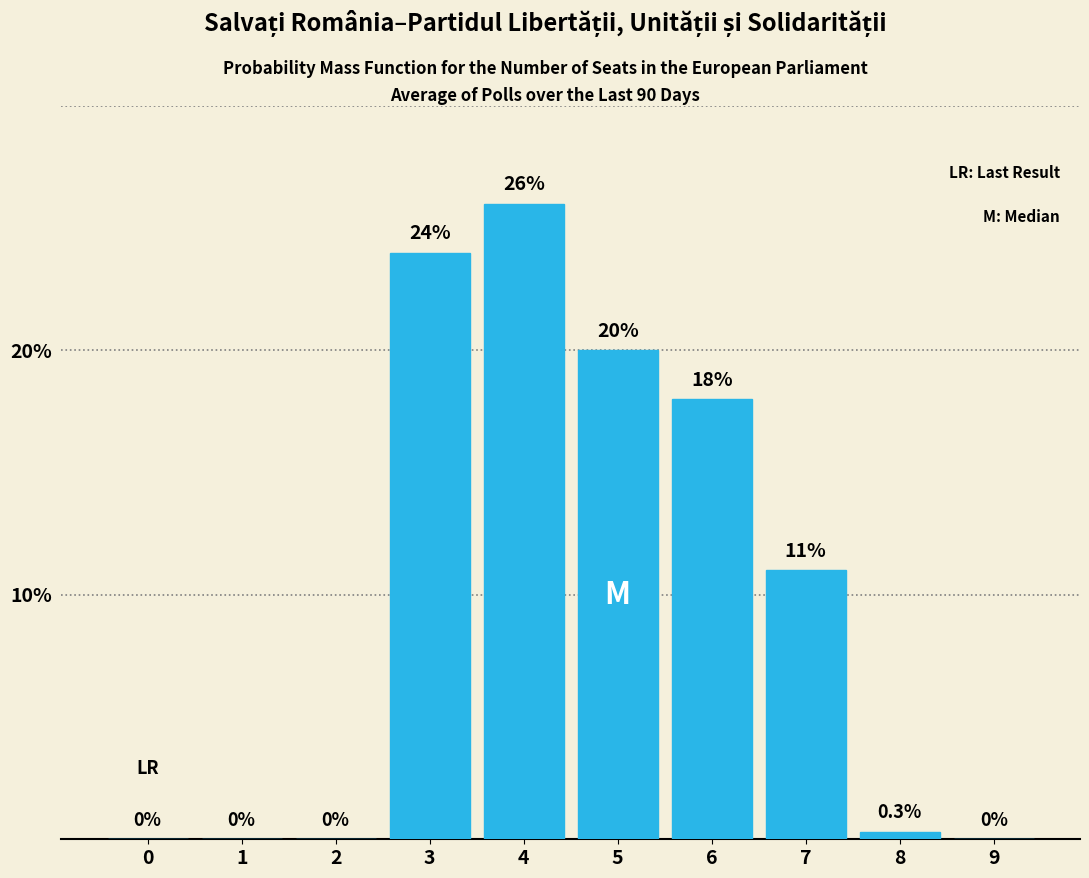

Reading left to right, transcribe all the data shown in this chart.

0=0.0	1=0.0	2=0.0	3=24.0	4=26.0	5=20.0	6=18.0	7=11.0	8=0.3	9=0.0